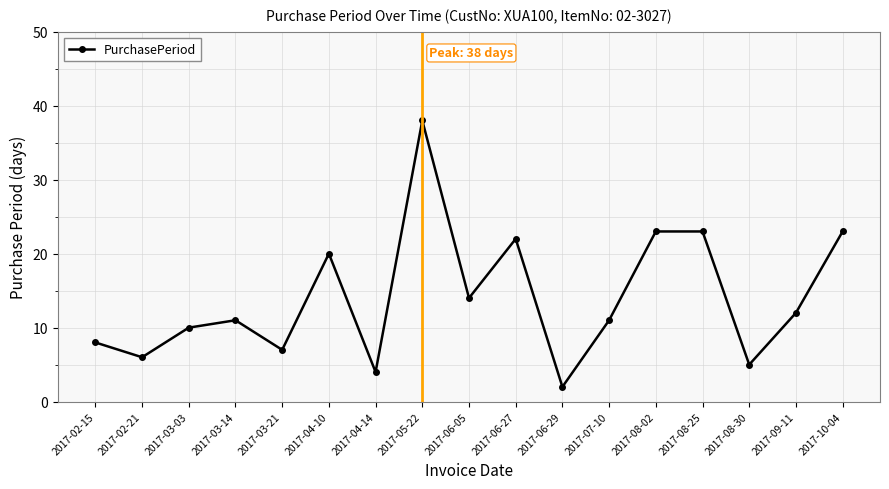

What is the sum of all values?

239